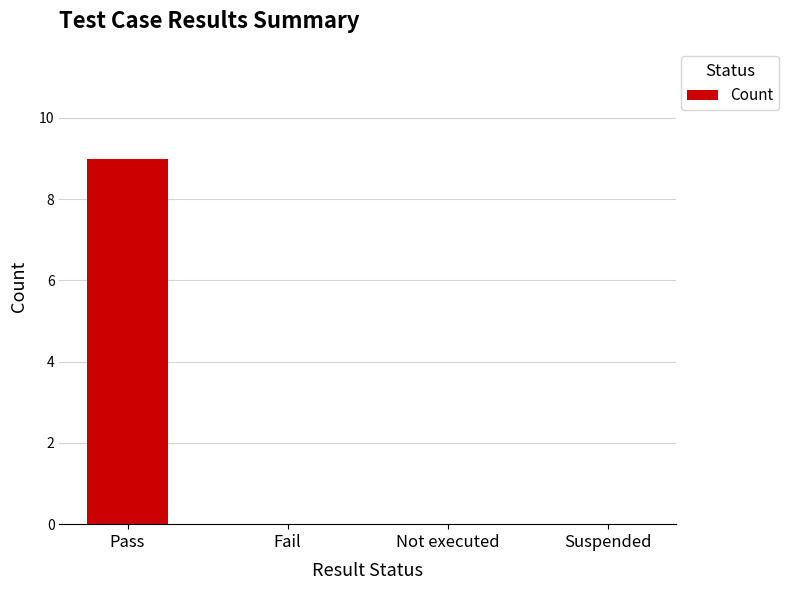

What is the greatest value displayed?

9